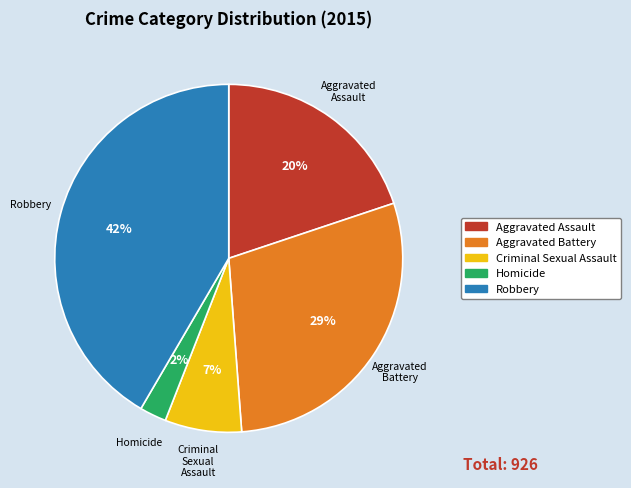

Does any single category account for the majority?

No